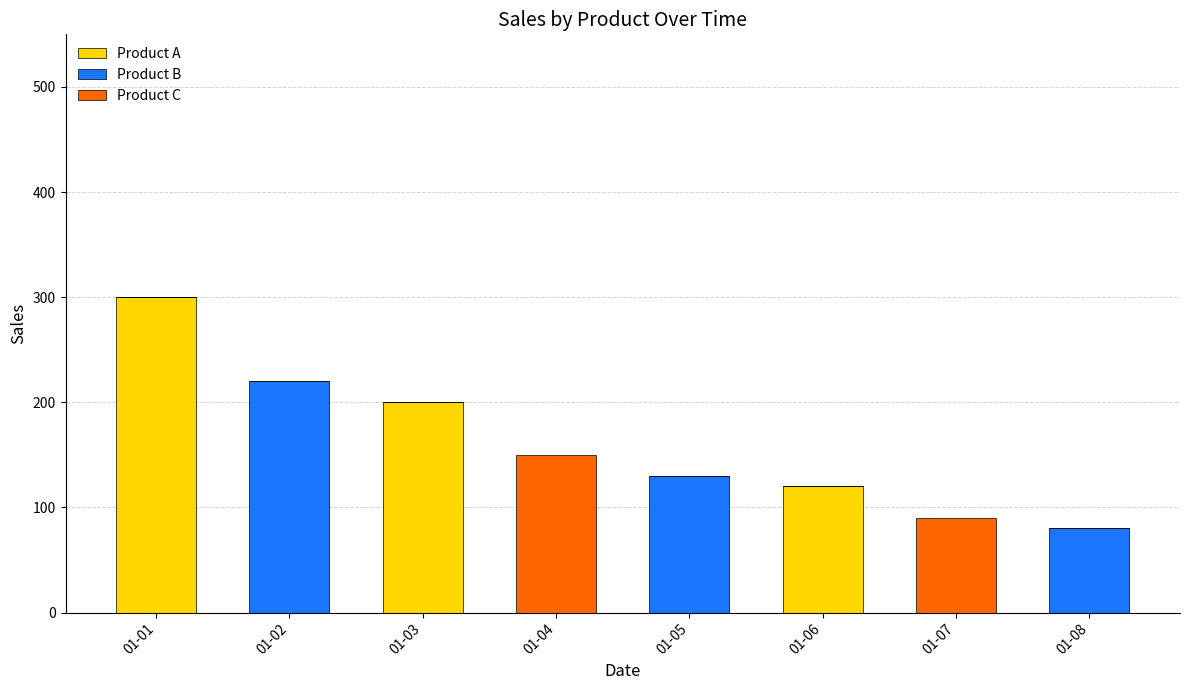

At which category is the sum across all series the highest?

01-01